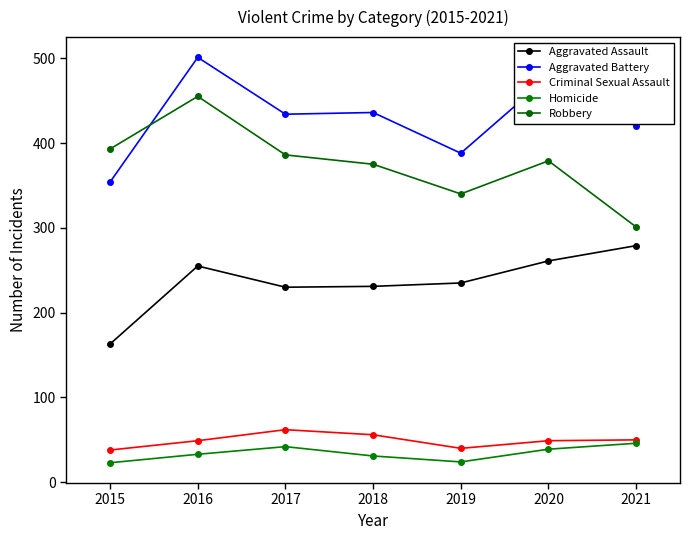

Reading right to left, what are all the values shown in this chart?

Aggravated Assault: 2021=279	2020=261	2019=235	2018=231	2017=230	2016=255	2015=163
Aggravated Battery: 2021=420	2020=478	2019=388	2018=436	2017=434	2016=501	2015=354
Criminal Sexual Assault: 2021=50	2020=49	2019=40	2018=56	2017=62	2016=49	2015=38
Homicide: 2021=46	2020=39	2019=24	2018=31	2017=42	2016=33	2015=23
Robbery: 2021=301	2020=379	2019=340	2018=375	2017=386	2016=455	2015=393